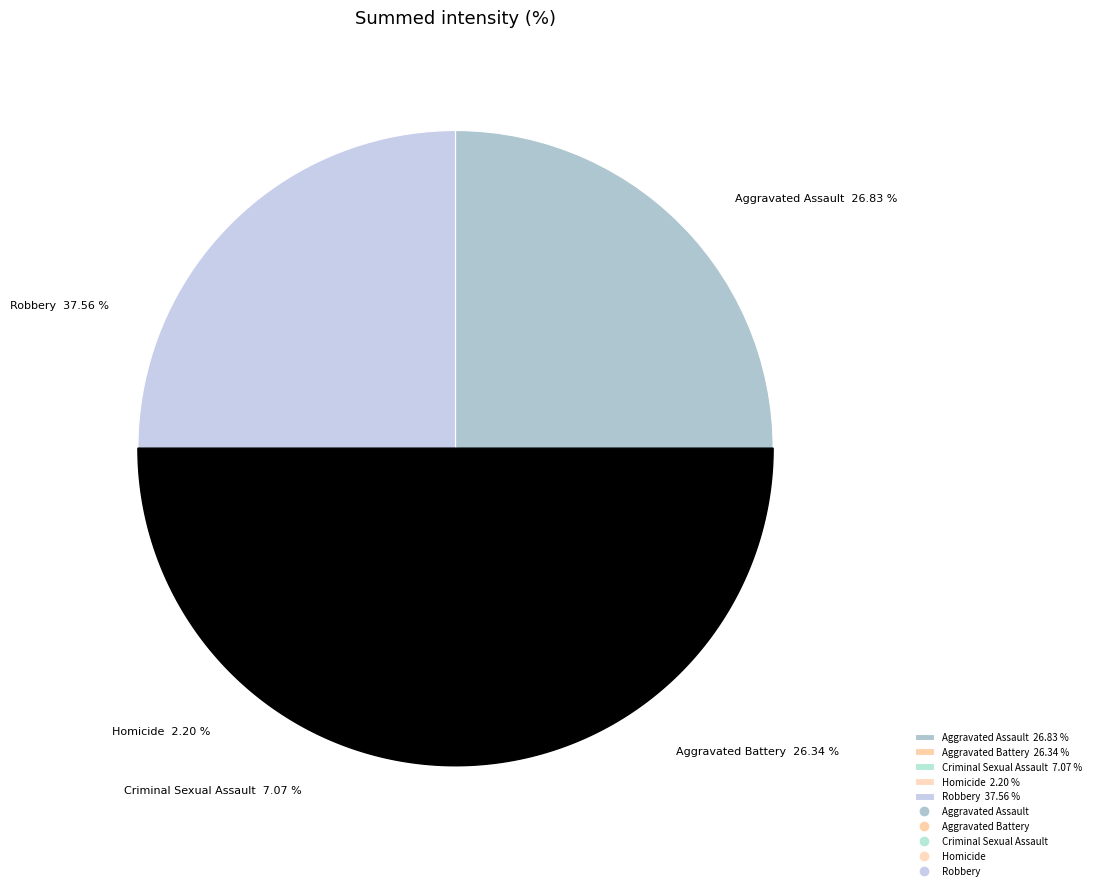

Between Aggravated Battery and Criminal Sexual Assault, which is larger?

Aggravated Battery